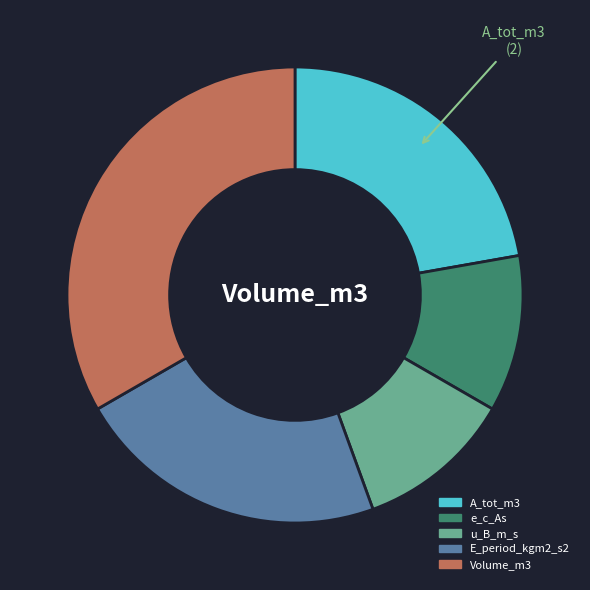

The E_period_kgm2_s2 slice represents 14% of the pie. True or false?

False